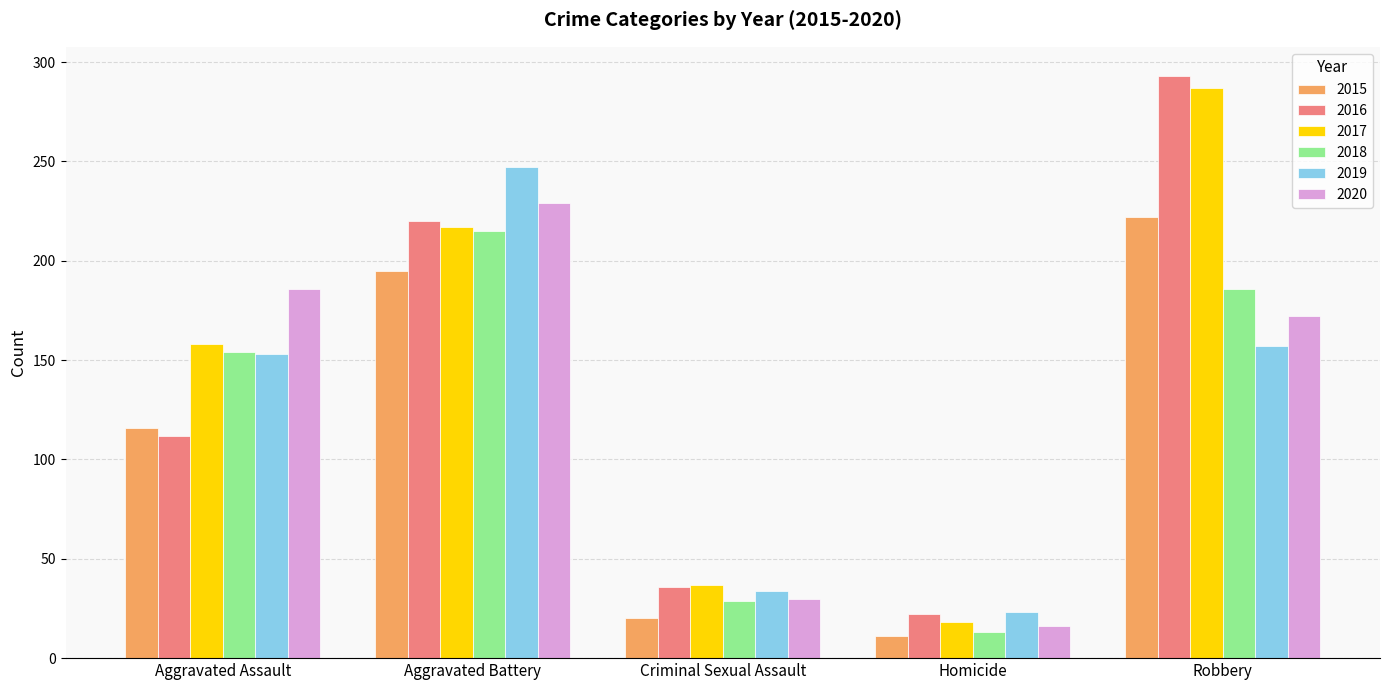

Read the 2017 value at Robbery.

287